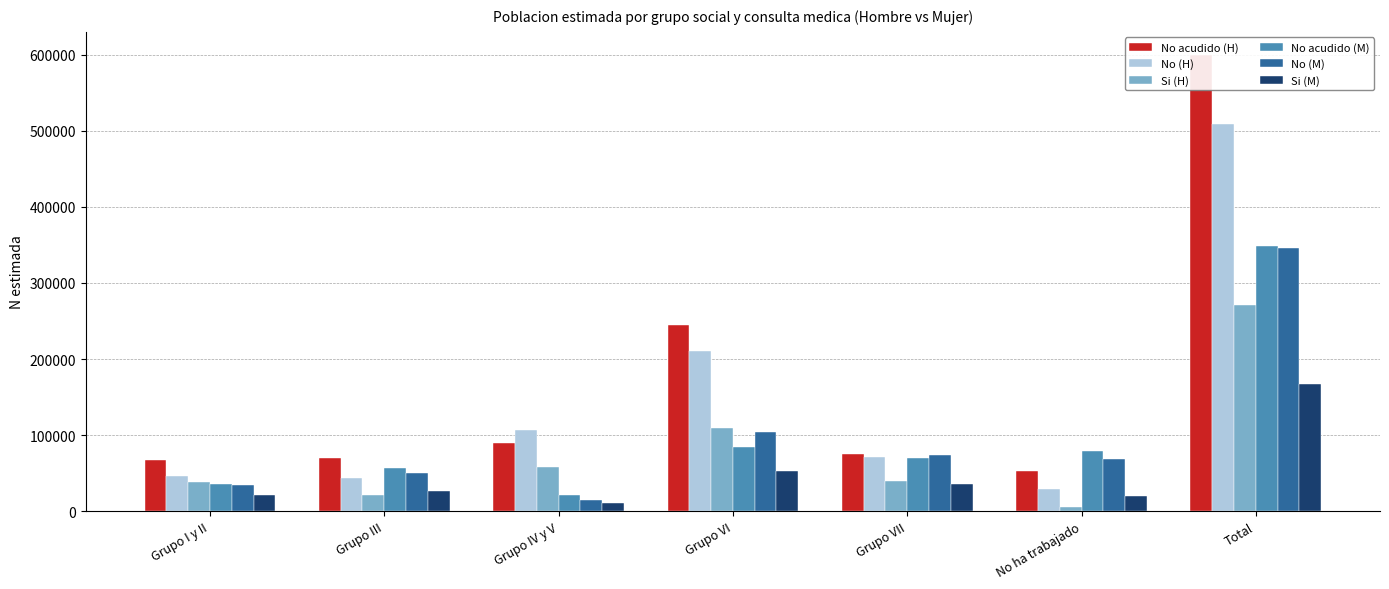

What are all the series names shown in the legend?

No acudido (H), No (H), Si (H), No acudido (M), No (M), Si (M)